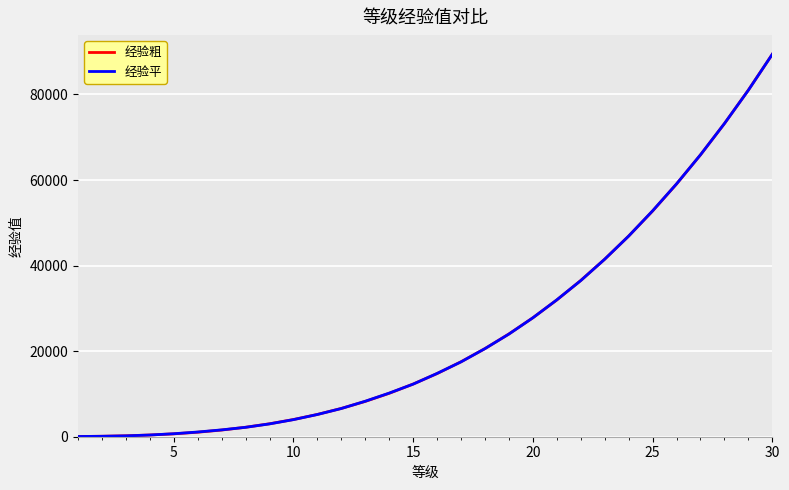

What is the minimum value for 经验粗?

50